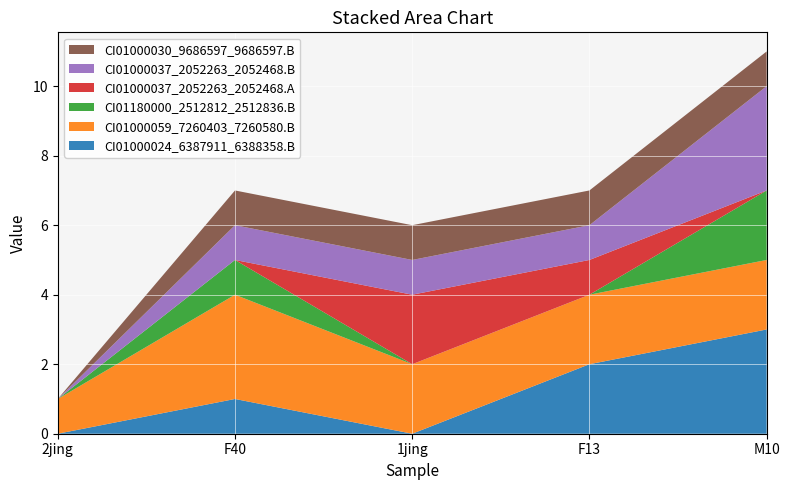

Reading right to left, extract all data points from this chart.

CI01000024_6387911_6388358.B: 3	2	0	1	0
CI01000059_7260403_7260580.B: 2	2	2	3	1
CI01180000_2512812_2512836.B: 2	0	0	1	0
CI01000037_2052263_2052468.A: 0	1	2	0	0
CI01000037_2052263_2052468.B: 3	1	1	1	0
CI01000030_9686597_9686597.B: 1	1	1	1	0